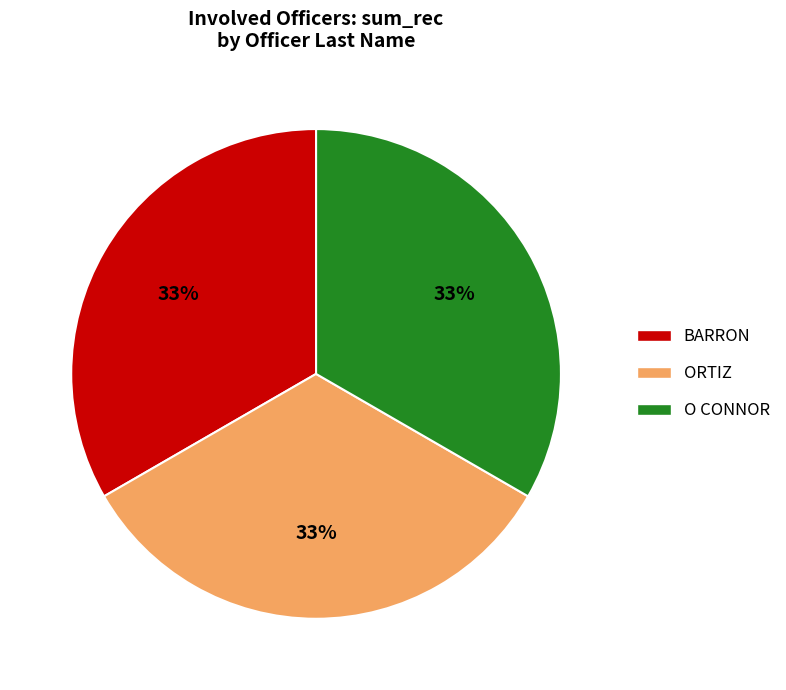

True or false: BARRON accounts for 99% of the total.

False